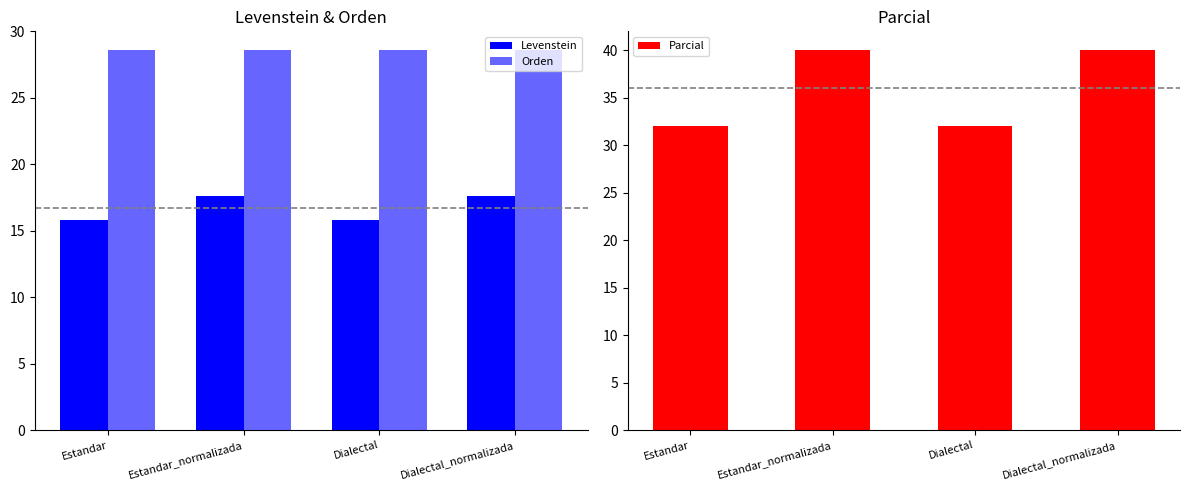

Reading left to right, extract all data points from this chart.

Levenstein: Estandar=15.8	Estandar_normalizada=17.6	Dialectal=15.8	Dialectal_normalizada=17.6
Orden: Estandar=28.6	Estandar_normalizada=28.6	Dialectal=28.6	Dialectal_normalizada=28.6
Parcial: Estandar=32.0	Estandar_normalizada=40.0	Dialectal=32.0	Dialectal_normalizada=40.0